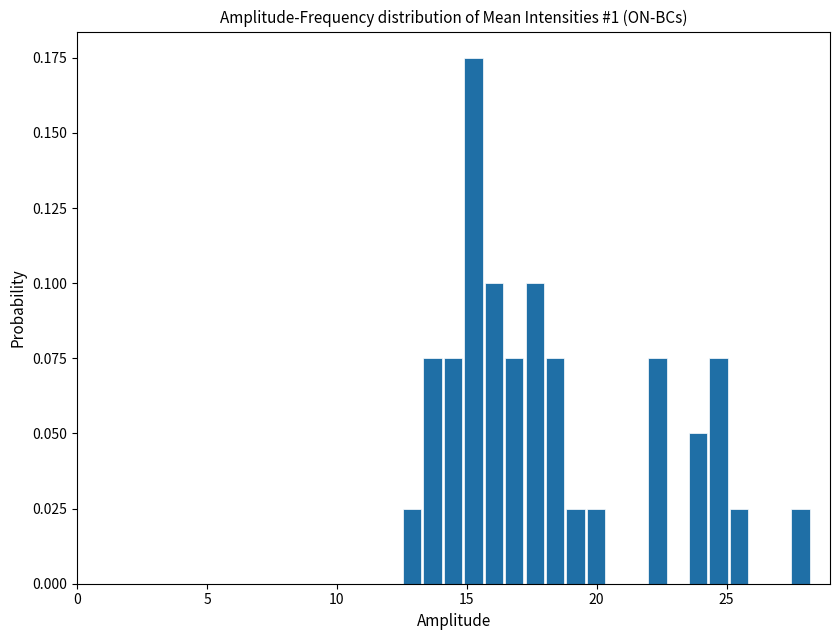

Around what value on the x-axis is the tallest bar? Give the approximate position of its centre, as read against the axis.

15.5